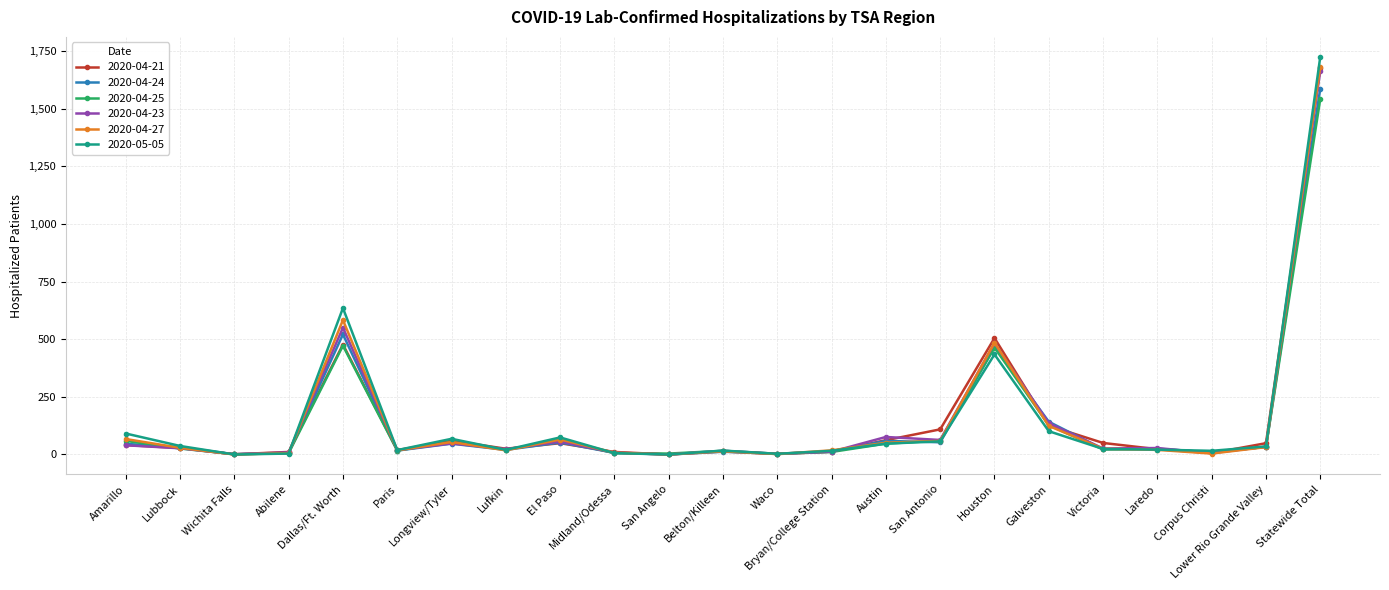

True or false: 2020-04-21 has more than 2 interior local peaks.

True